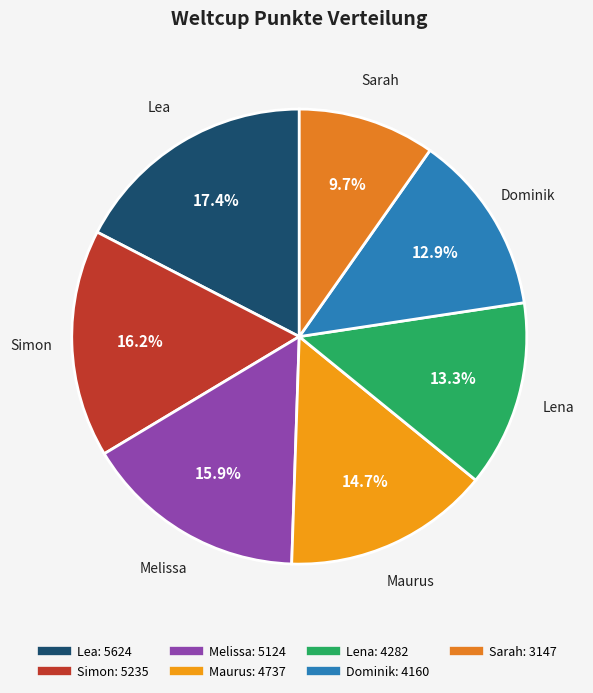

What is the largest slice in the pie chart?

Lea